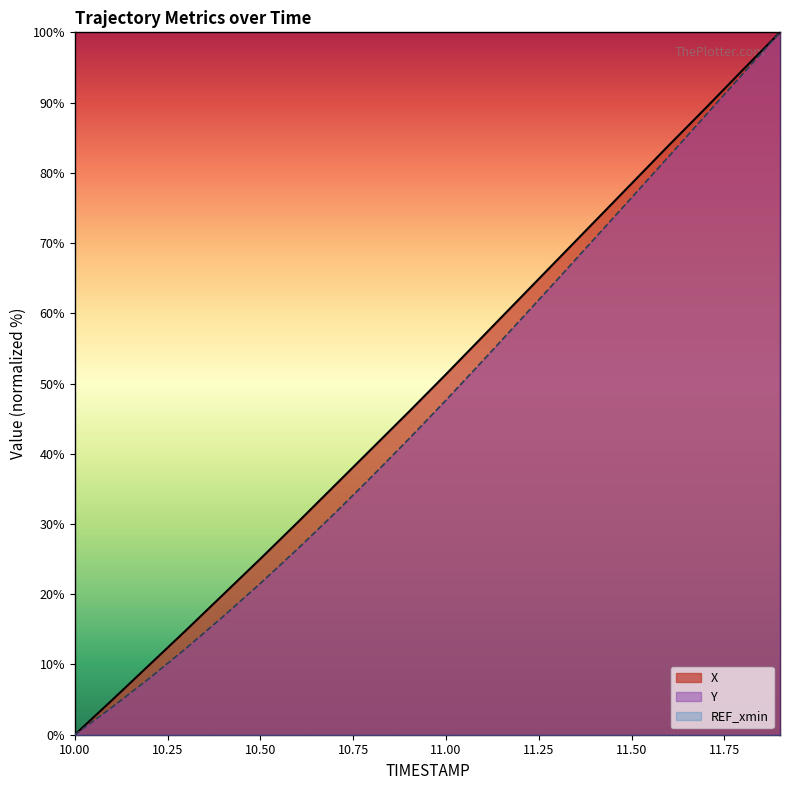

What is the sum of the Y values at 11.9 and 10.1?

103.9